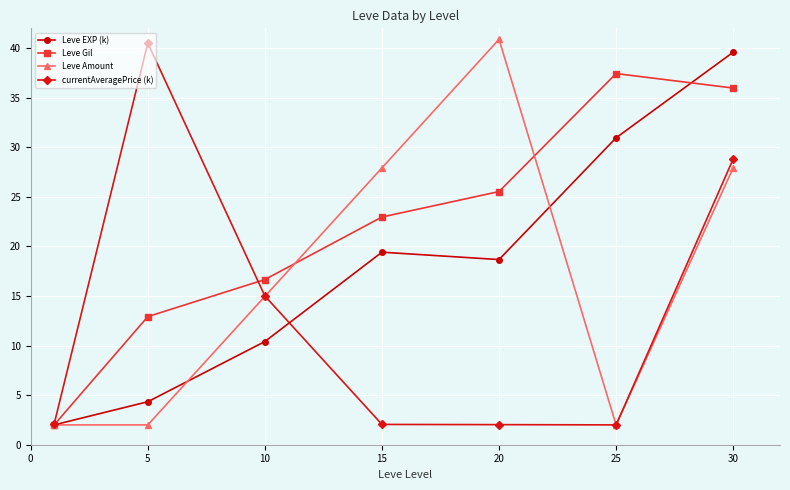

What is the sum of all Leve Gil values?

153.5